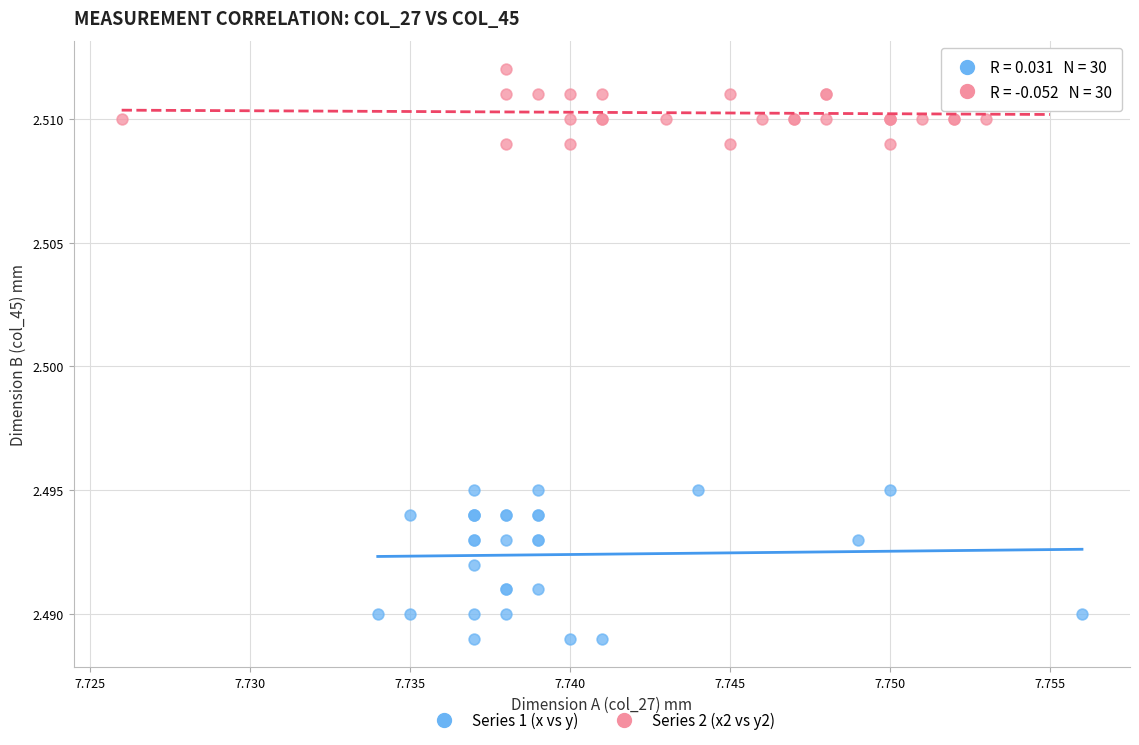

What are all the series names shown in the legend?

Series 1 (x vs y), Series 2 (x2 vs y2)